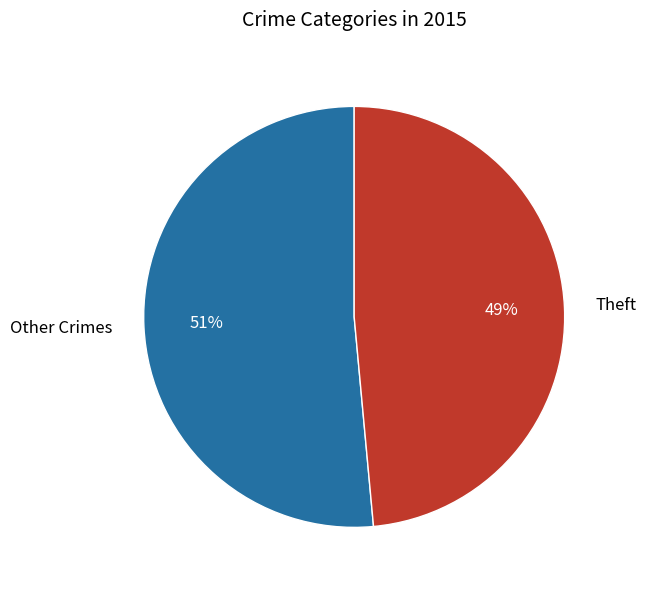

Which has a higher value, Other Crimes or Theft?

Other Crimes